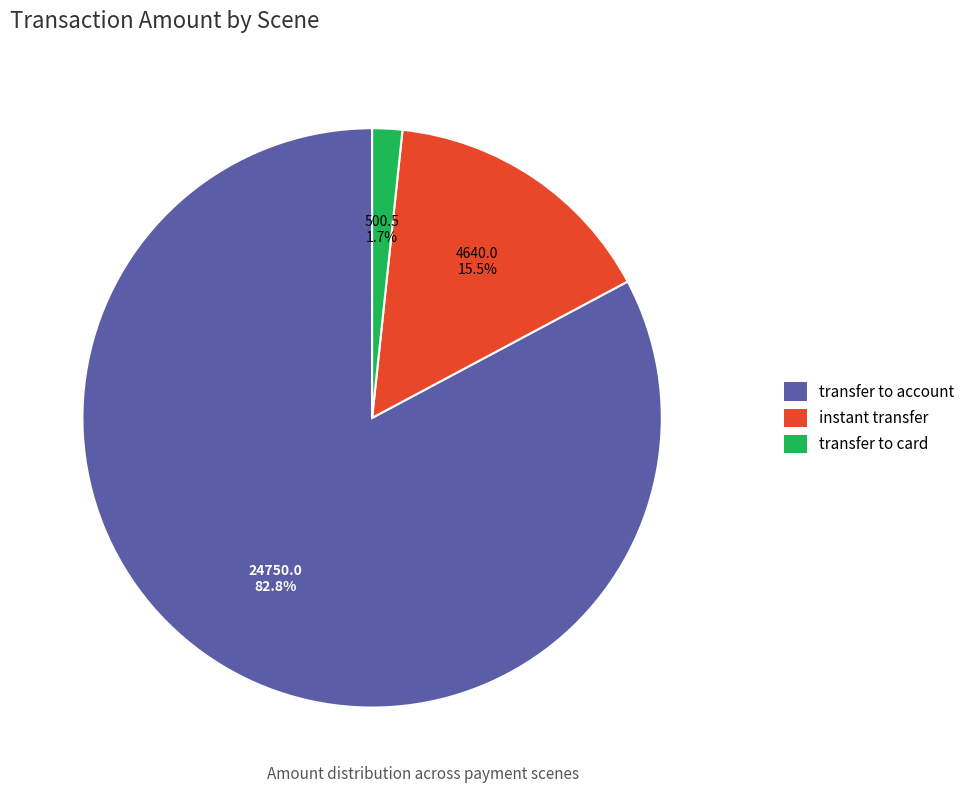

Between transfer to account and instant transfer, which is larger?

transfer to account